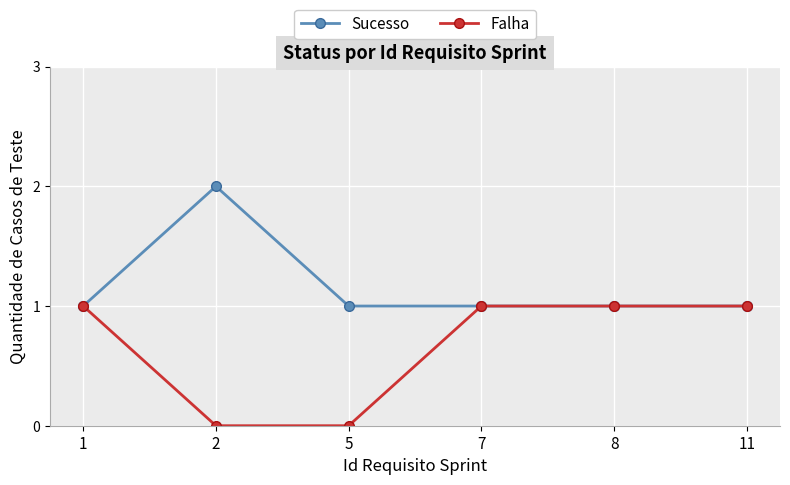

What is the maximum value shown in the chart?

2